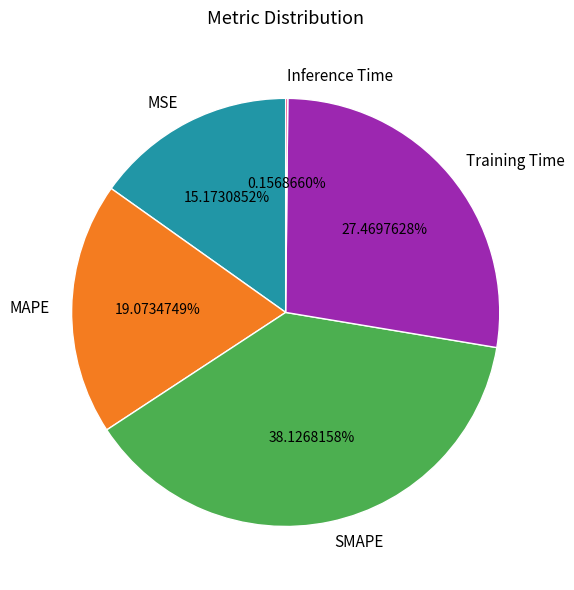

What is the largest slice in the pie chart?

SMAPE